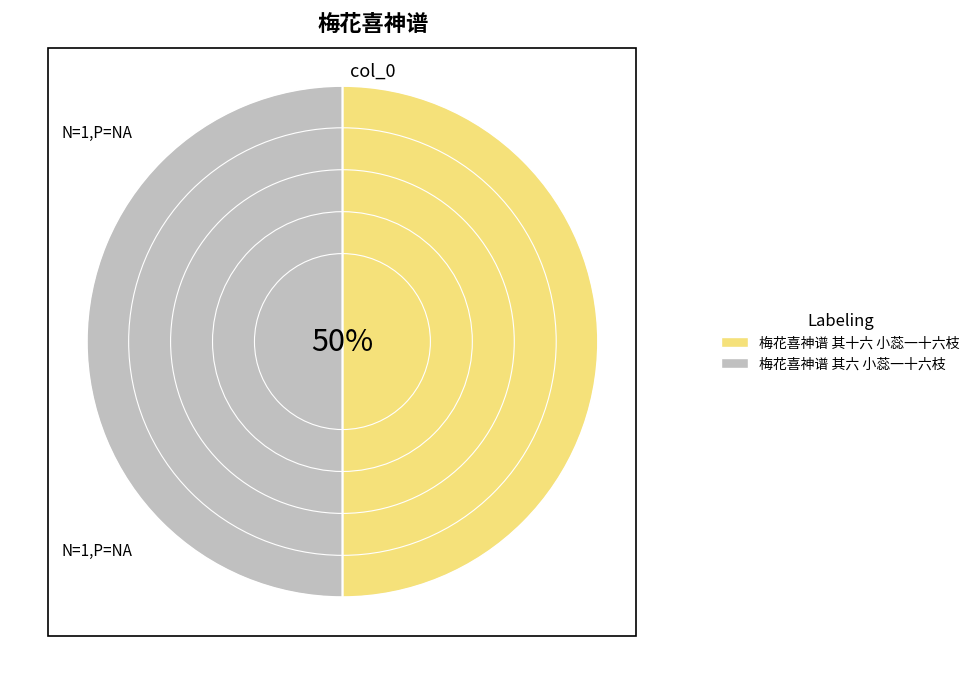

Count the number of slices in the pie.

2